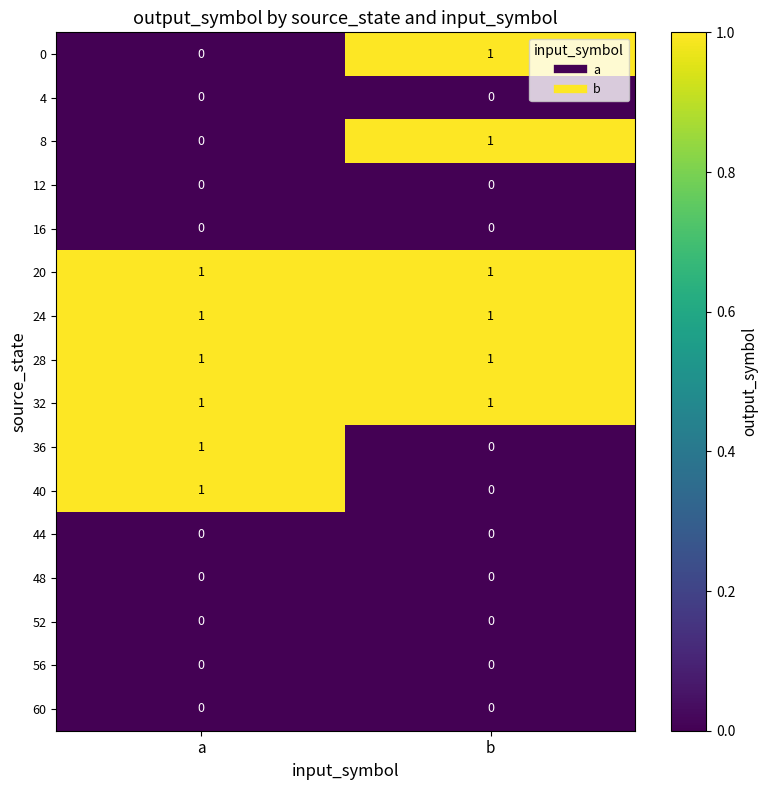

The value of 32 at a is 0. True or false?

False